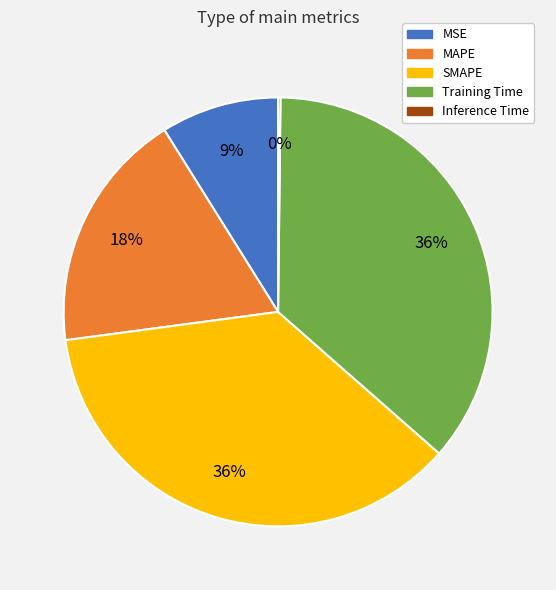

What percentage is the MAPE slice, to the nearest percent?

18%